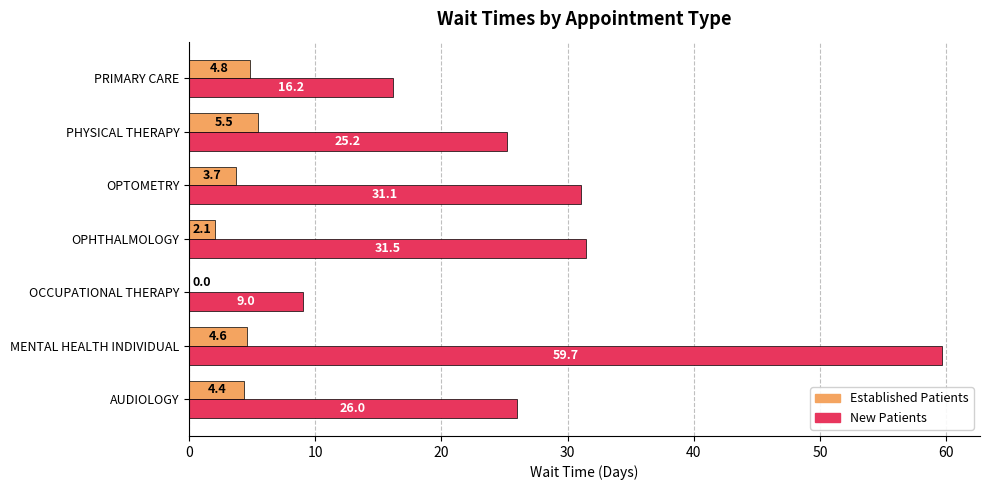

At which category is the sum across all series the highest?

MENTAL HEALTH INDIVIDUAL